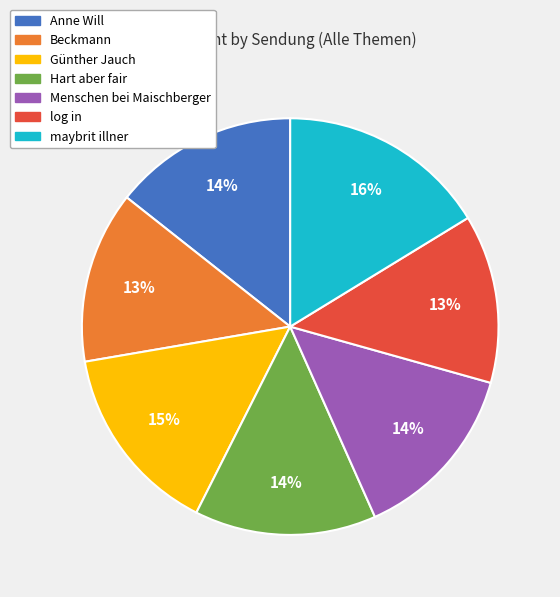

To the nearest percent, what portion does log in represent?

13%